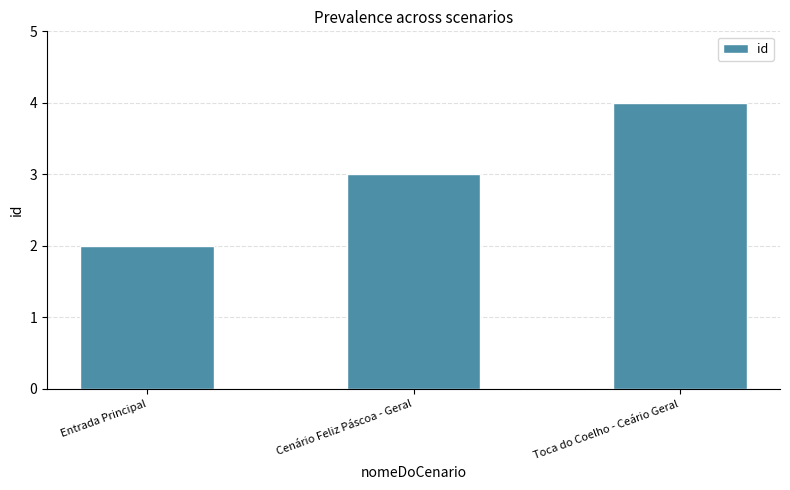

What is the label of the 3rd bar from the right?

Entrada Principal